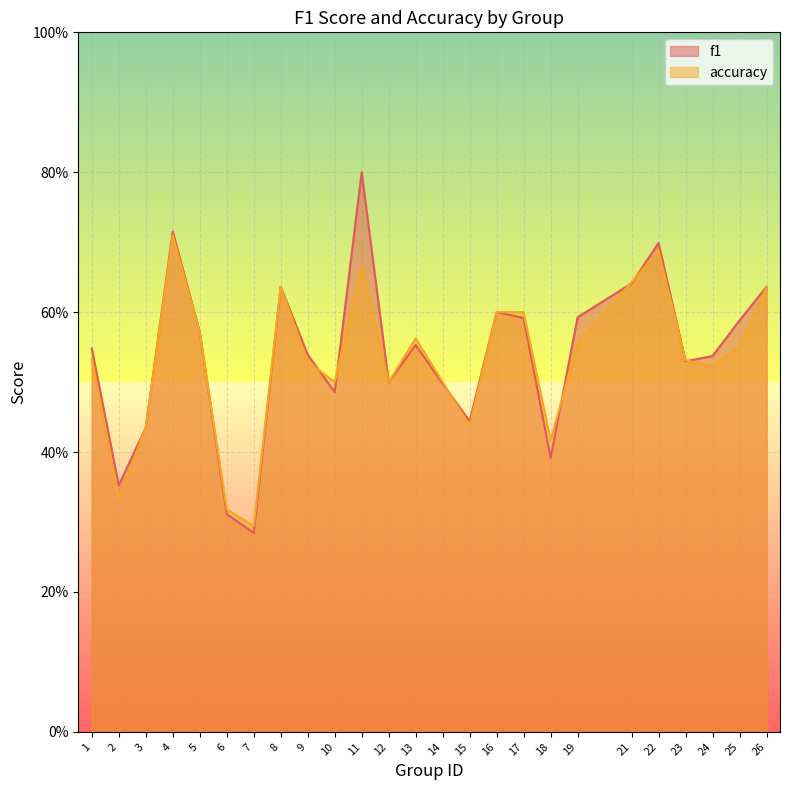

Which series has the widest spread of values?

f1